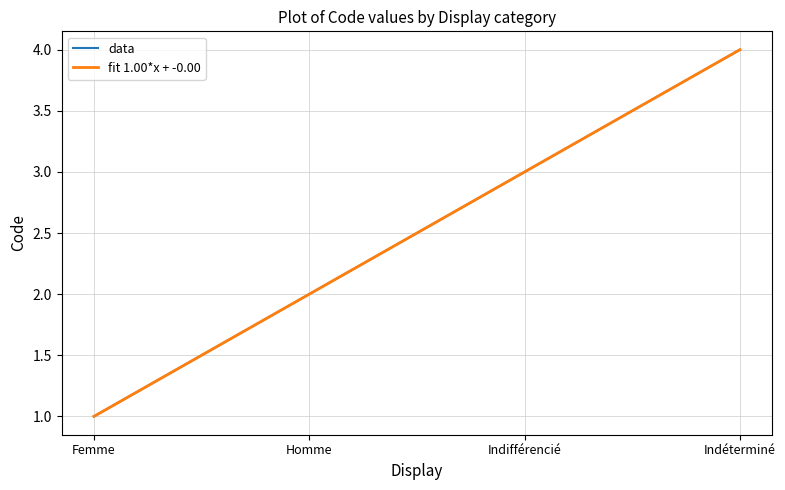

What is the value of the 2nd point from the left?

2